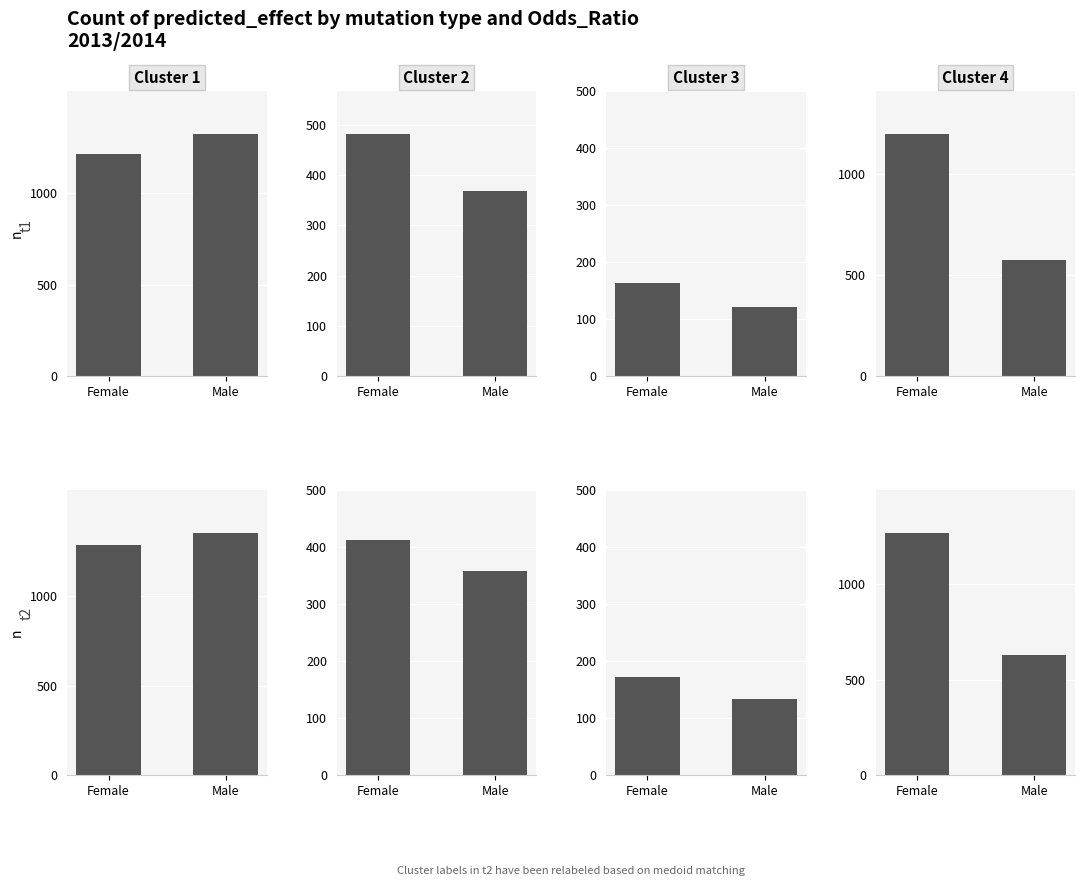

What is the change in value from Female to Male?

-622